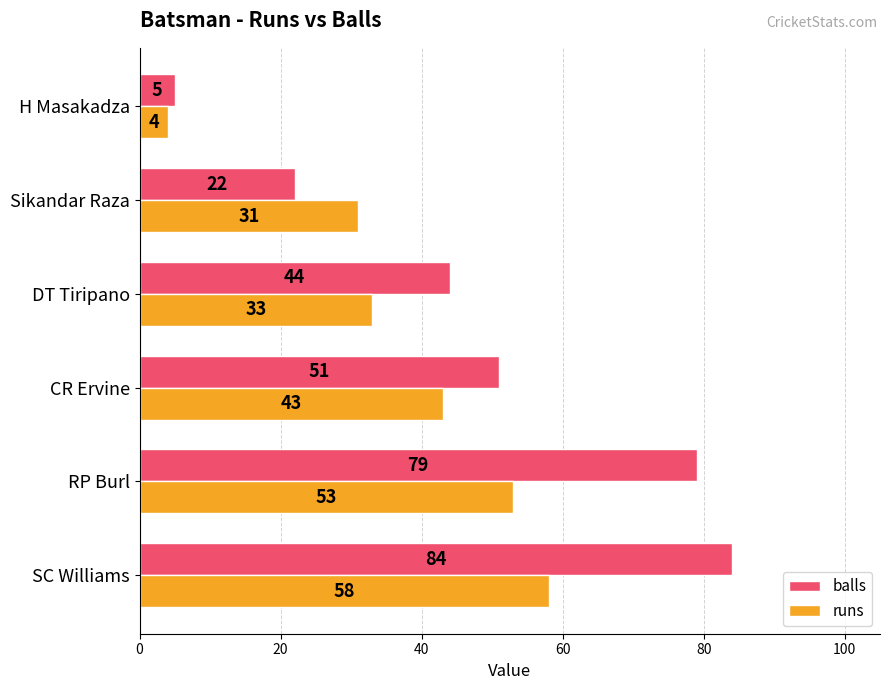

Which series has the largest range (max minus min)?

balls